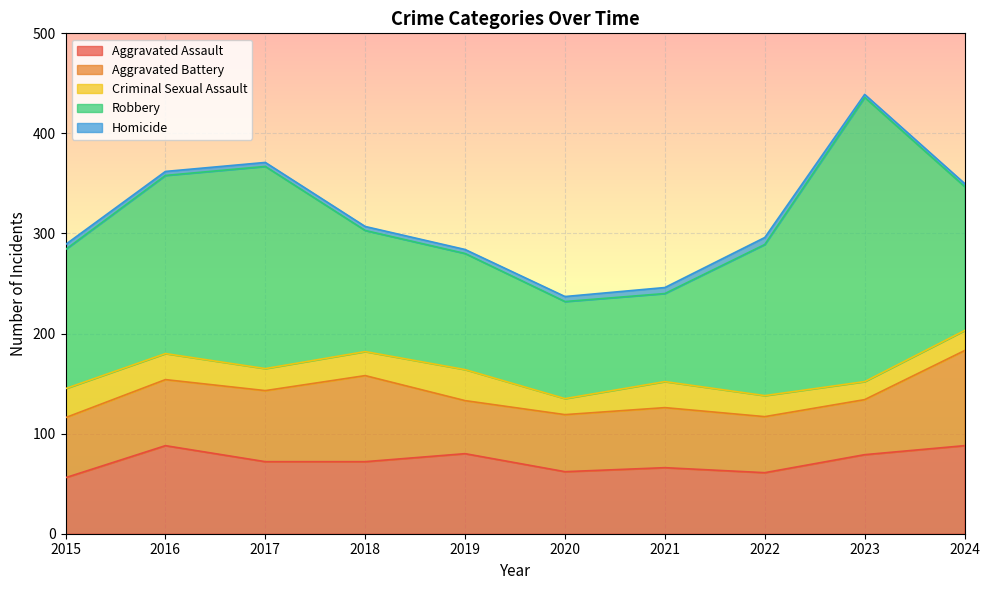

What is the lowest value of the Aggravated Assault series?

56